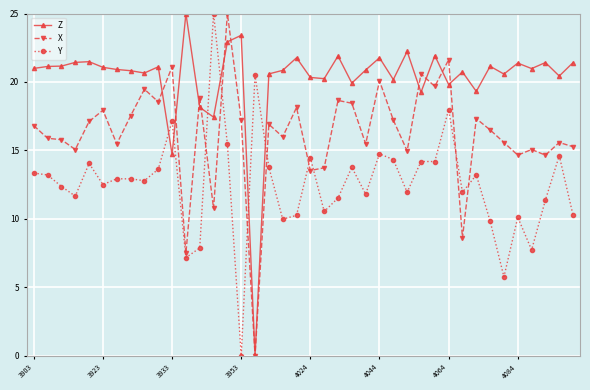

True or false: Y has more than 2 points higher than both neighbors.

True